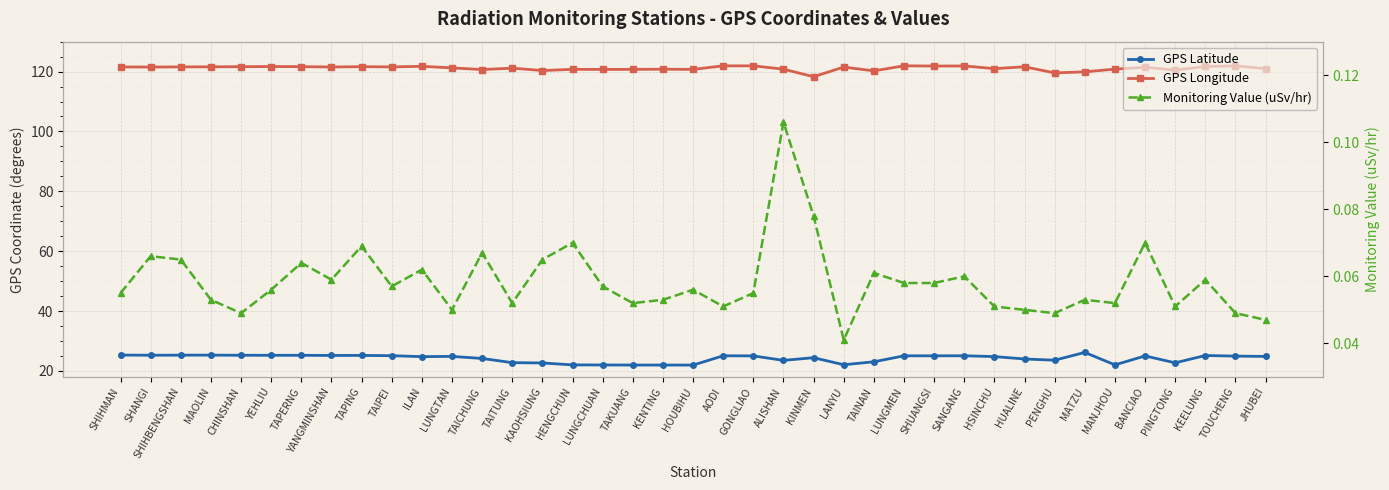

Rank the categories by GPS Latitude value from highest to lowest.

MATZU, SHIHMAN, MAOLIN, SHIHBENGSHAN, SHANGI, CHINSHAN, YEHLIU, TAPERNG, TAPING, YANGMINSHAN, KEELUNG, TAIPEI, AODI, SANGANG, SHUANGSI, LUNGMEN, GONGLIAO, BANCIAO, TOUCHENG, LUNGTAN, JHUBEI, HSINCHU, ILAN, KINMEN, TAICHUNG, HUALINE, PENGHU, ALISHAN, TAINAN, TAITUNG, PINGTONG, KAOHSIUNG, LANYU, MANJHOU, HENGCHUN, LUNGCHUAN, TAKUANG, KENTING, HOUBIHU